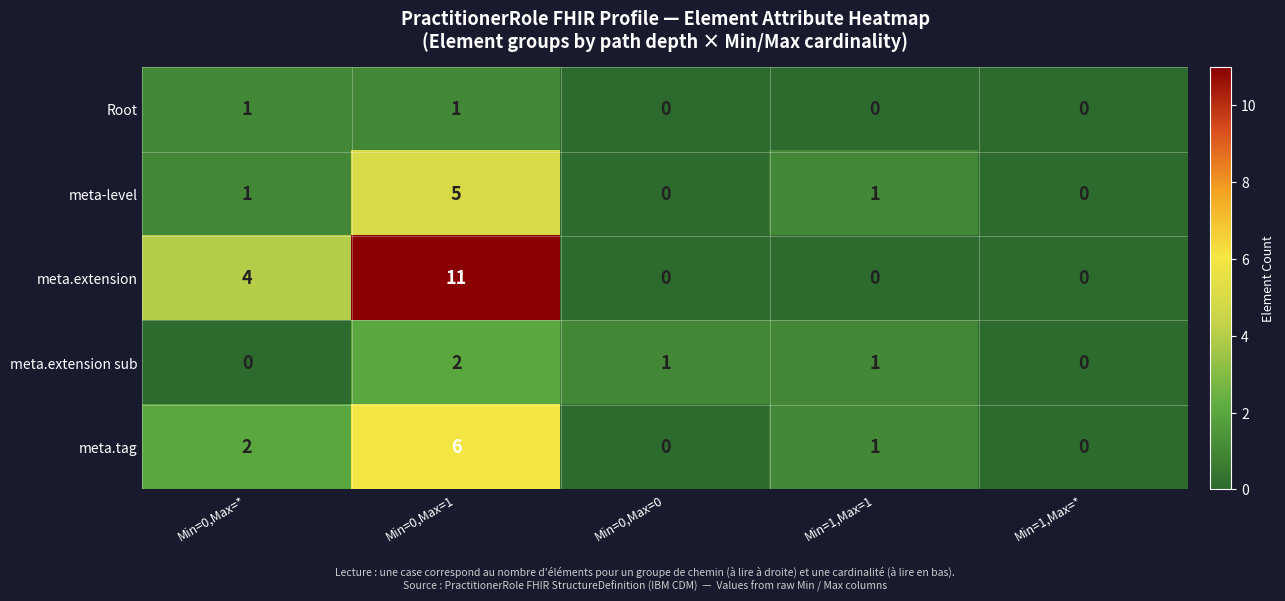

Is it true that meta-level equals 0 at Min=1,Max=1?

False